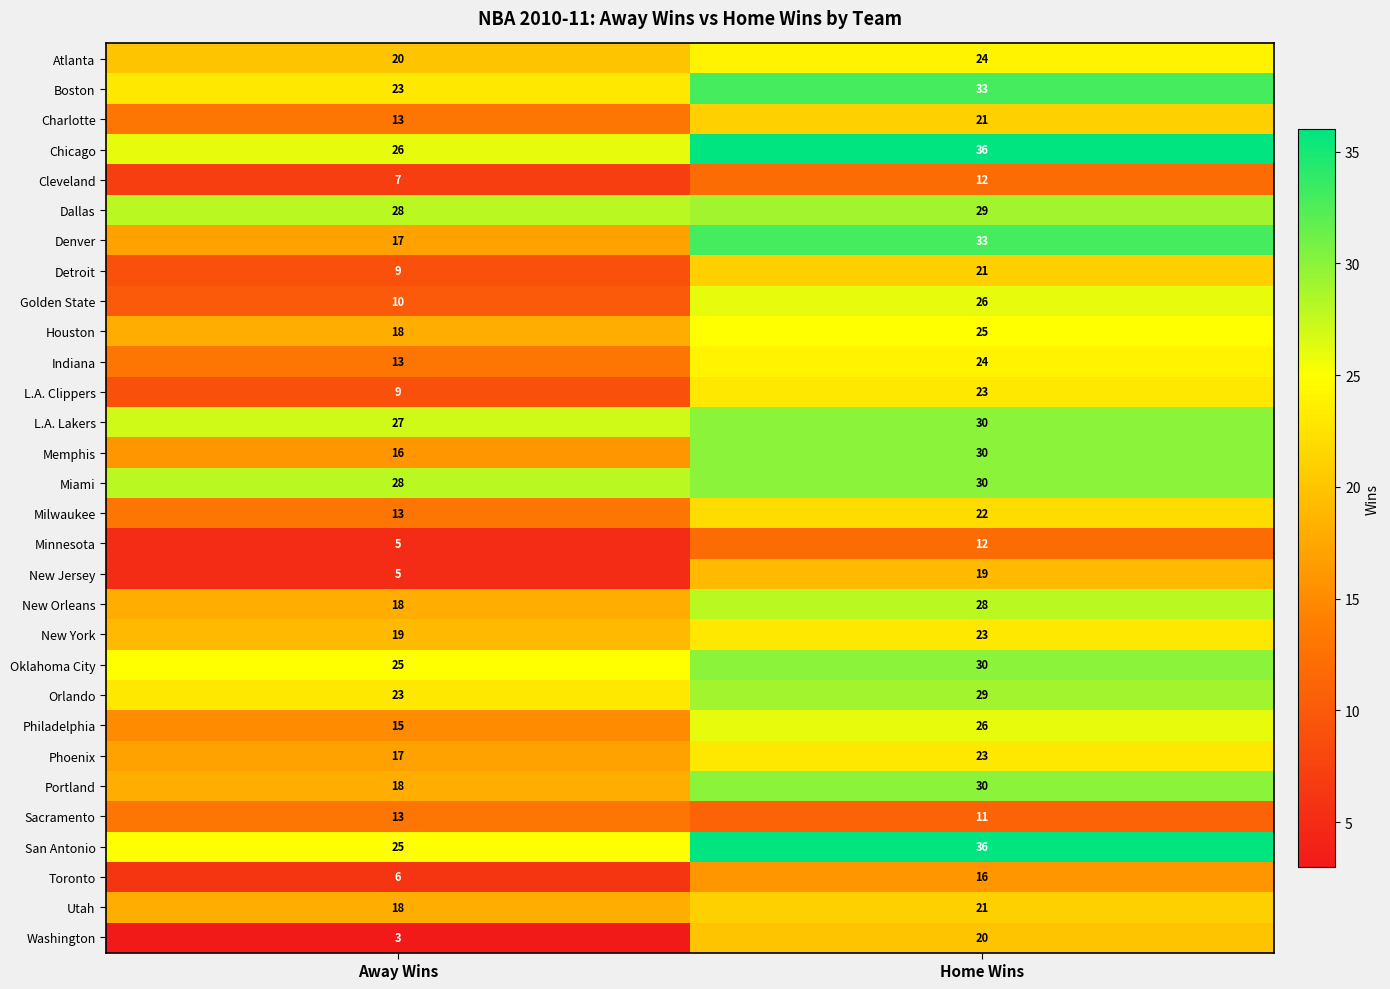

What is the average value of the New Jersey series?

12